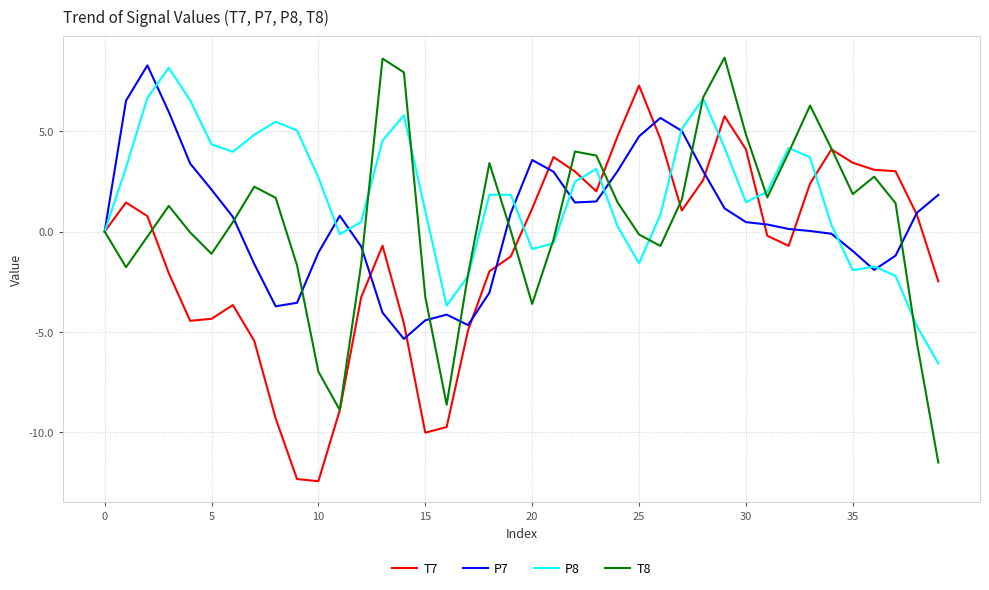

What is the smallest value displayed?

-12.4